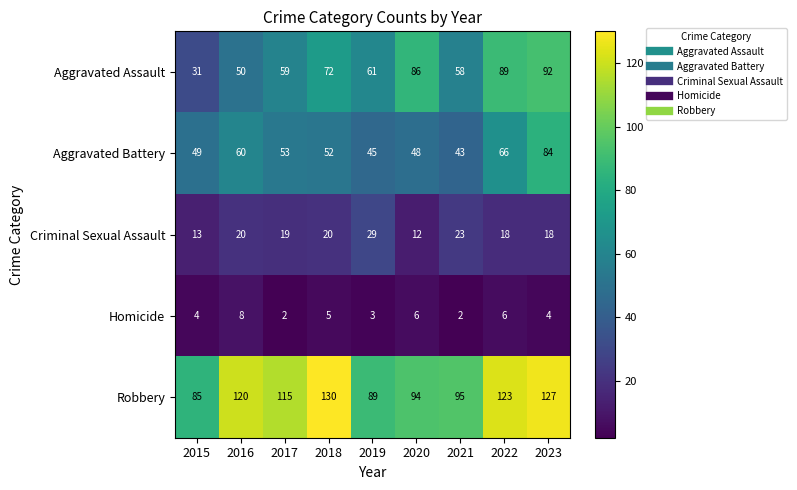

What is the maximum value shown in the chart?

130